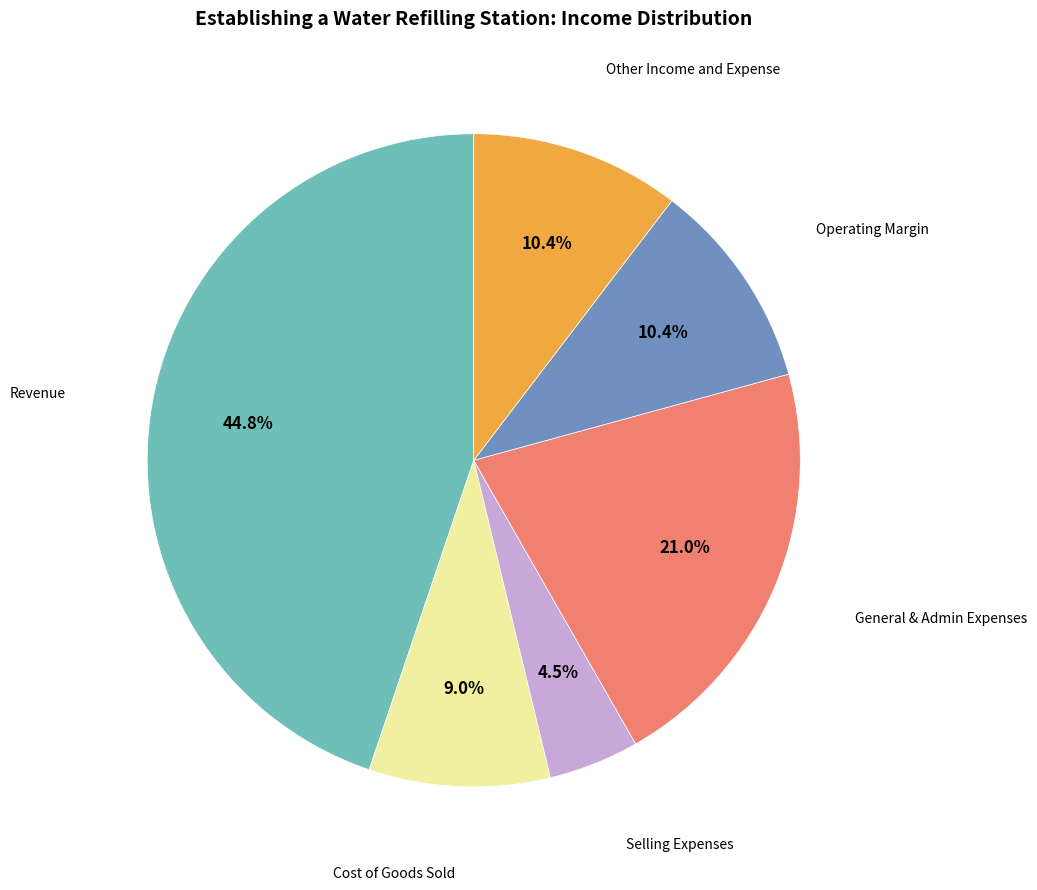

Count the number of slices in the pie.

6